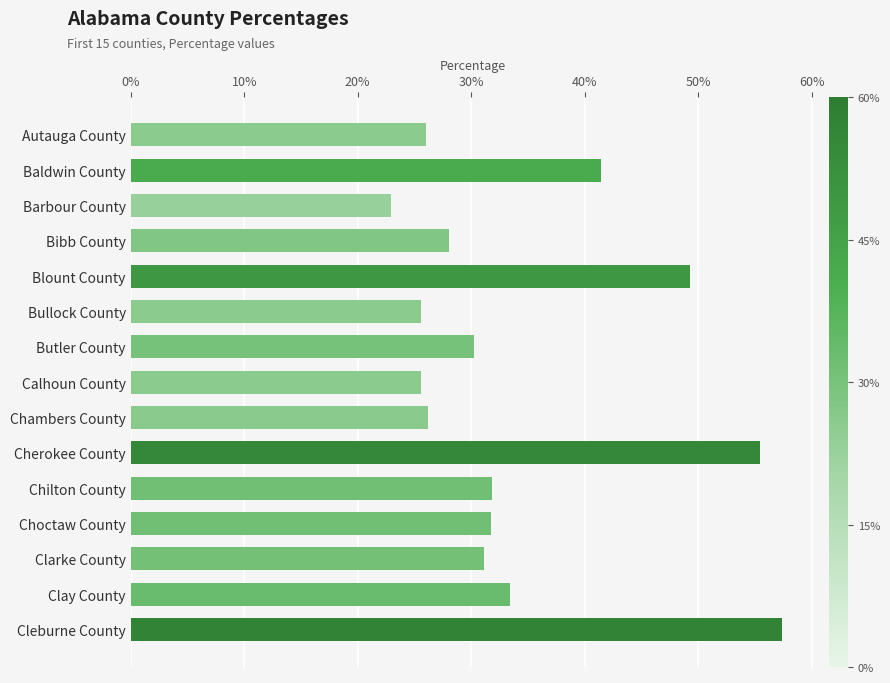

Does the chart contain any negative values?

No